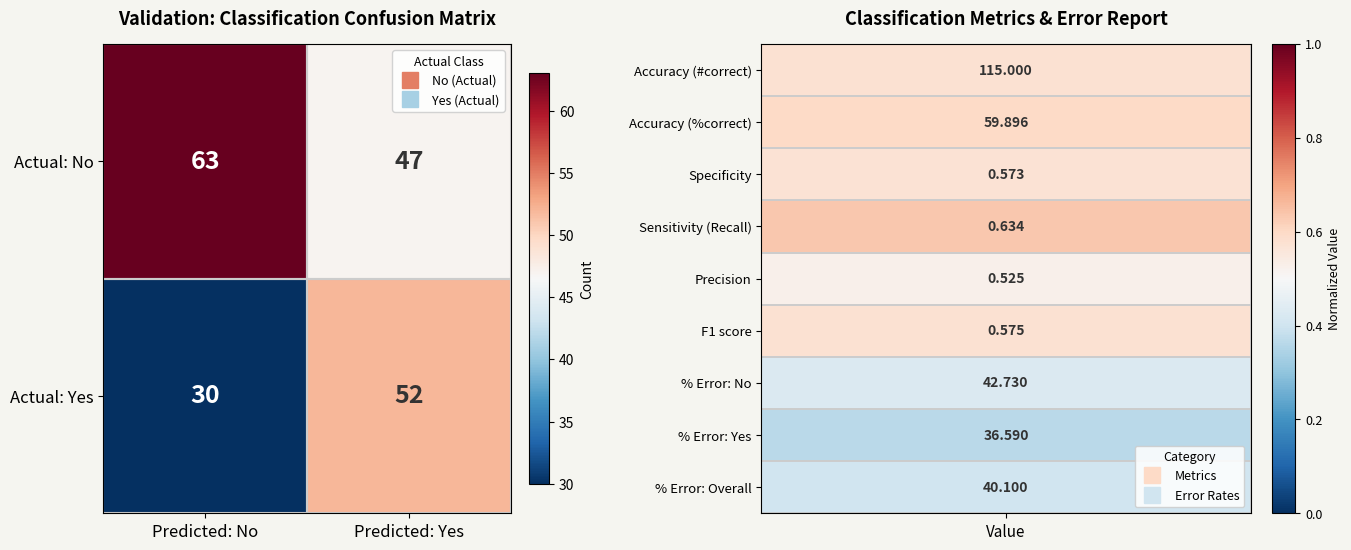

Read the Actual: No value at Predicted: Yes, to the nearest 5.

45